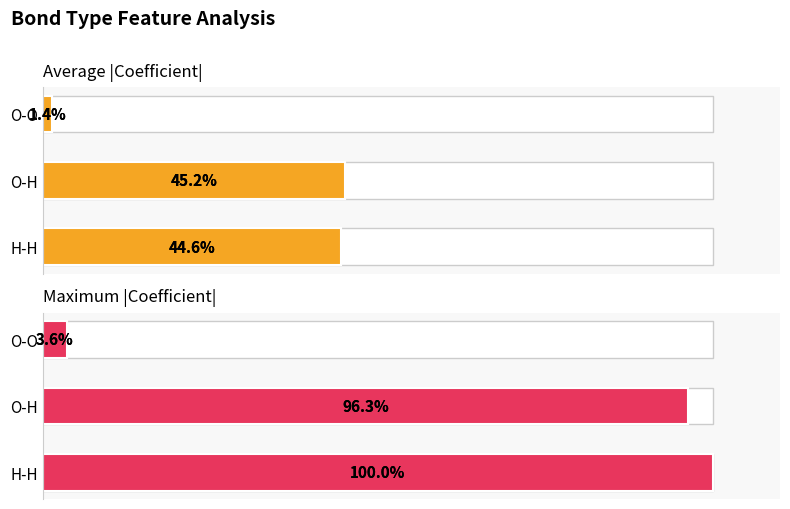

Rank the series by their maximum value, from highest to lowest.

Maximum |Coefficient|, Average |Coefficient|